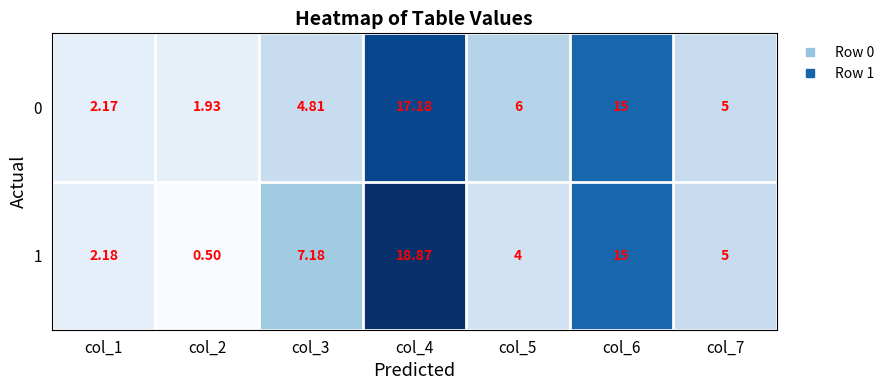

Is the value of 0 at col_4 greater than the value of 1 at col_4?

No